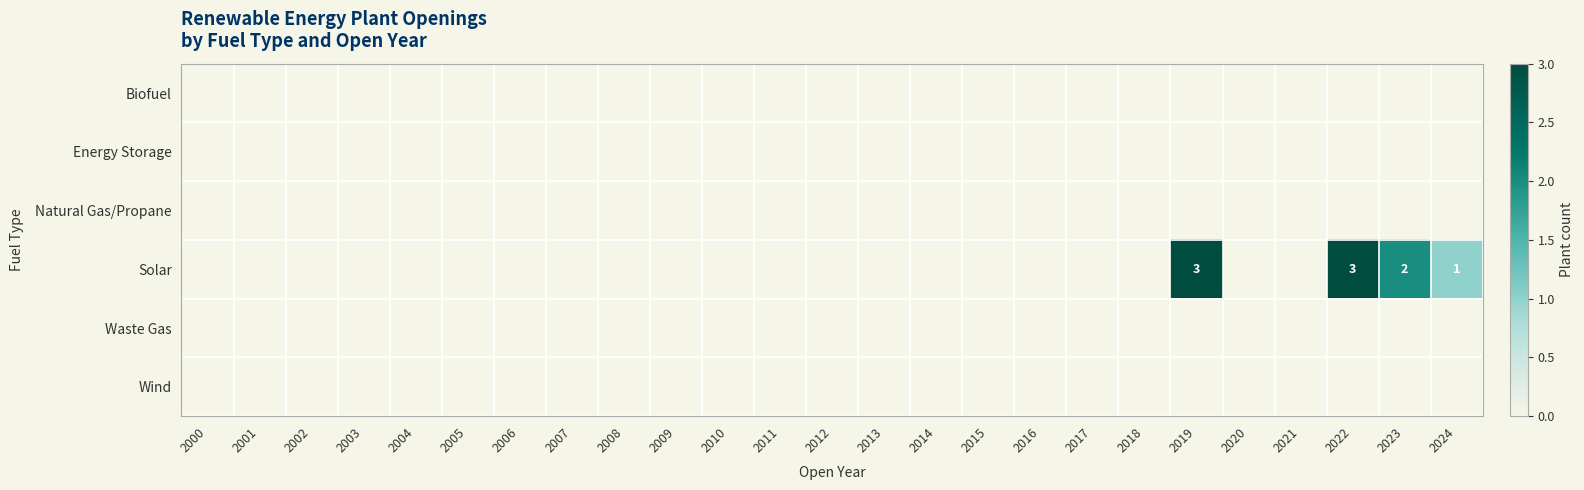

Which label corresponds to the largest value in the chart?

2019